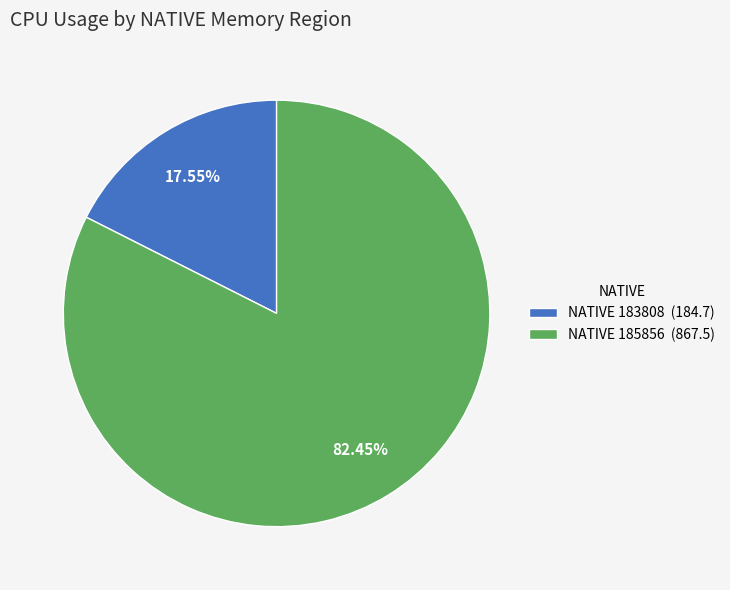

To the nearest percent, what is the difference between the largest and smallest slice percentages?

65%